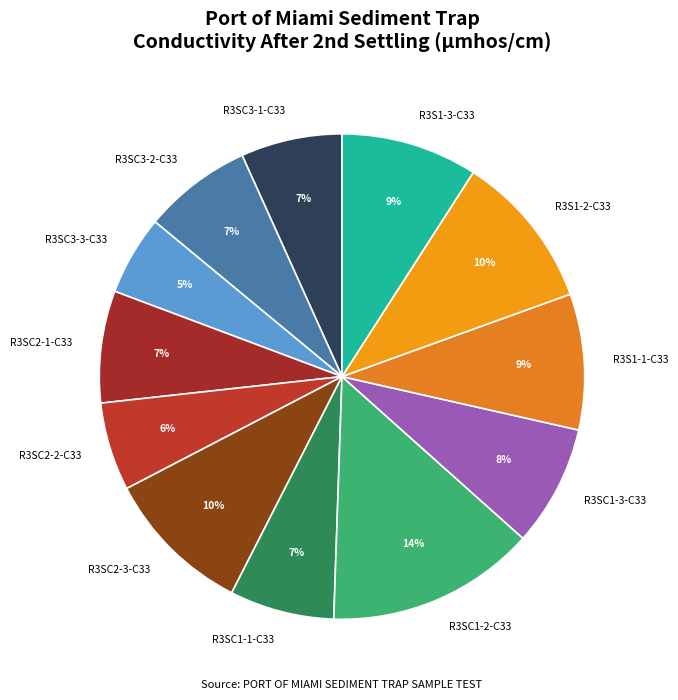

Is it true that R3SC2-3-C33 is 10% of the pie?

True